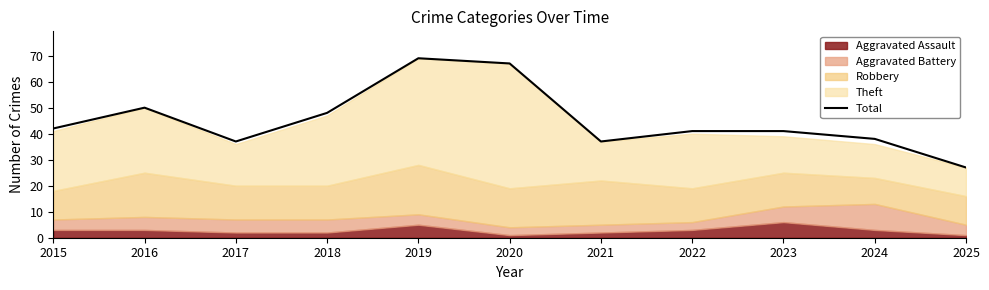

How many values are below 41?

4